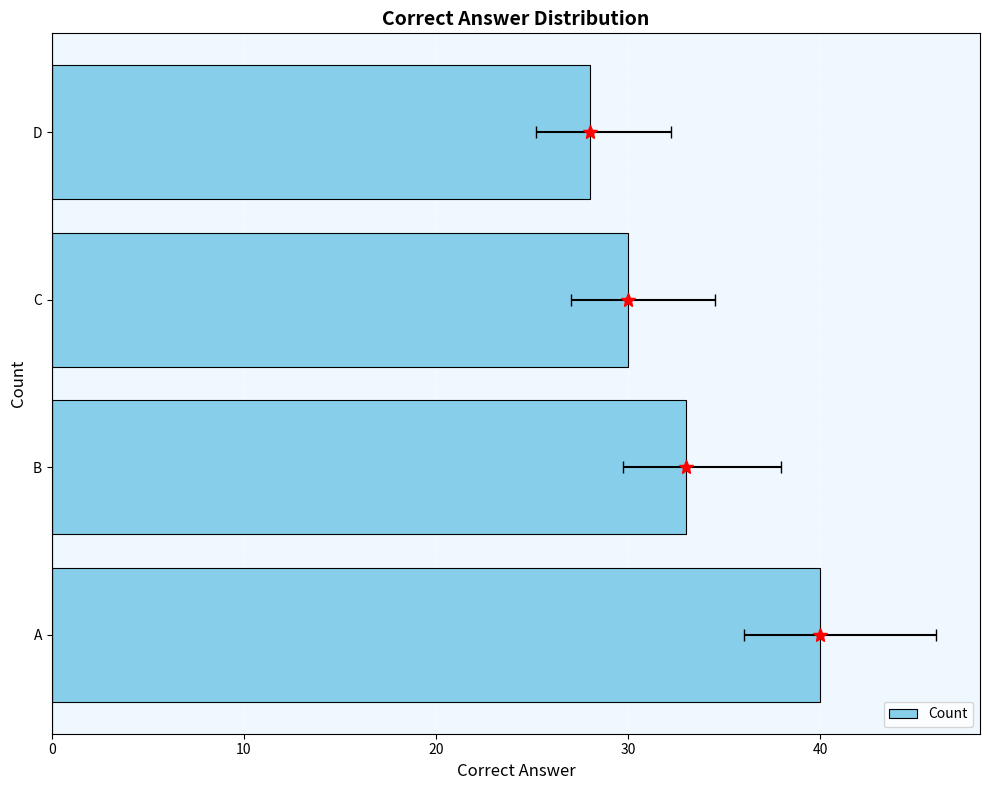

What is the difference between the second highest and second lowest values?

3